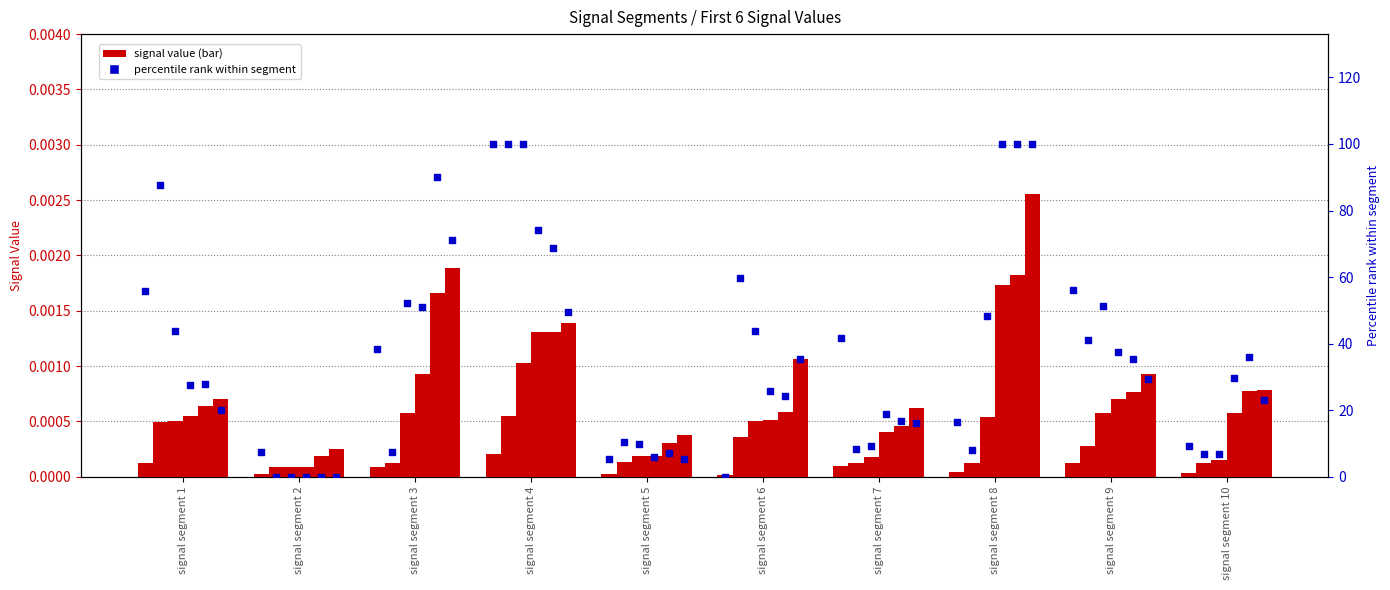

What is the total value across all series at signal segment 1?

55.8